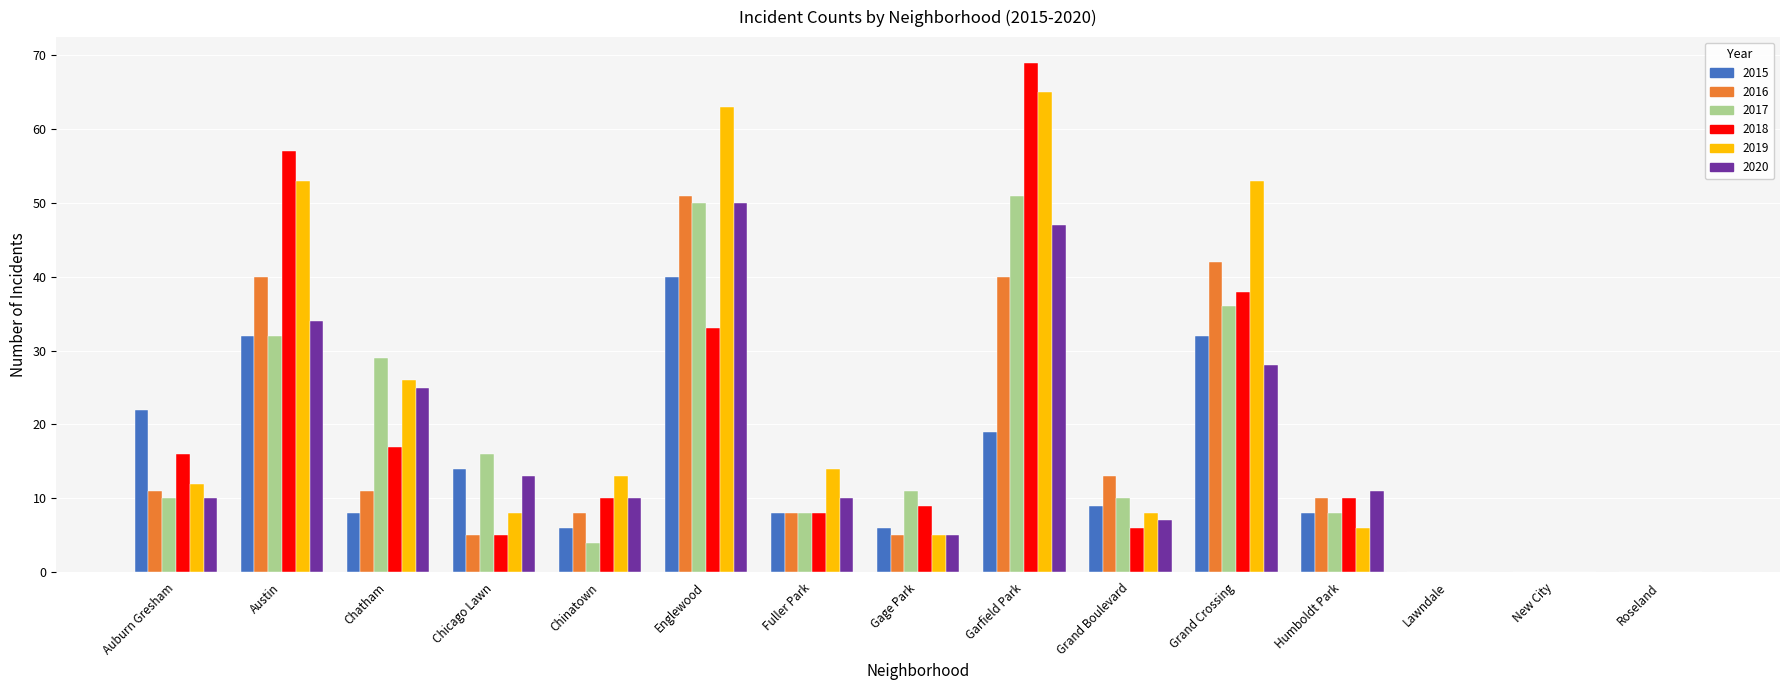

Reading left to right, transcribe all the data shown in this chart.

2015: Auburn Gresham=22	Austin=32	Chatham=8	Chicago Lawn=14	Chinatown=6	Englewood=40	Fuller Park=8	Gage Park=6	Garfield Park=19	Grand Boulevard=9	Grand Crossing=32	Humboldt Park=8	Lawndale=0	New City=0	Roseland=0
2016: Auburn Gresham=11	Austin=40	Chatham=11	Chicago Lawn=5	Chinatown=8	Englewood=51	Fuller Park=8	Gage Park=5	Garfield Park=40	Grand Boulevard=13	Grand Crossing=42	Humboldt Park=10	Lawndale=0	New City=0	Roseland=0
2017: Auburn Gresham=10	Austin=32	Chatham=29	Chicago Lawn=16	Chinatown=4	Englewood=50	Fuller Park=8	Gage Park=11	Garfield Park=51	Grand Boulevard=10	Grand Crossing=36	Humboldt Park=8	Lawndale=0	New City=0	Roseland=0
2018: Auburn Gresham=16	Austin=57	Chatham=17	Chicago Lawn=5	Chinatown=10	Englewood=33	Fuller Park=8	Gage Park=9	Garfield Park=69	Grand Boulevard=6	Grand Crossing=38	Humboldt Park=10	Lawndale=0	New City=0	Roseland=0
2019: Auburn Gresham=12	Austin=53	Chatham=26	Chicago Lawn=8	Chinatown=13	Englewood=63	Fuller Park=14	Gage Park=5	Garfield Park=65	Grand Boulevard=8	Grand Crossing=53	Humboldt Park=6	Lawndale=0	New City=0	Roseland=0
2020: Auburn Gresham=10	Austin=34	Chatham=25	Chicago Lawn=13	Chinatown=10	Englewood=50	Fuller Park=10	Gage Park=5	Garfield Park=47	Grand Boulevard=7	Grand Crossing=28	Humboldt Park=11	Lawndale=0	New City=0	Roseland=0